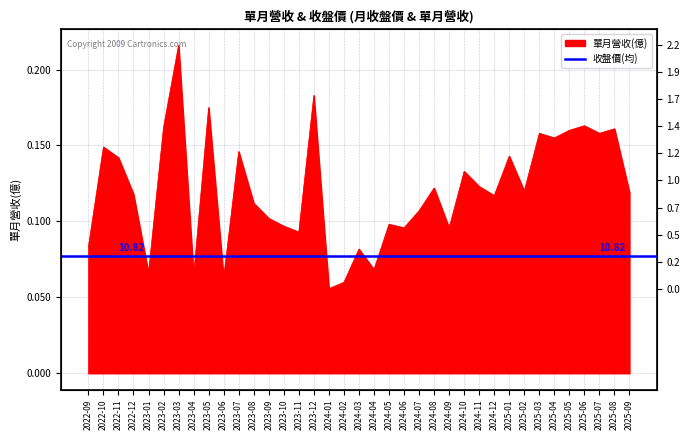

What is the smallest value displayed?

0.1